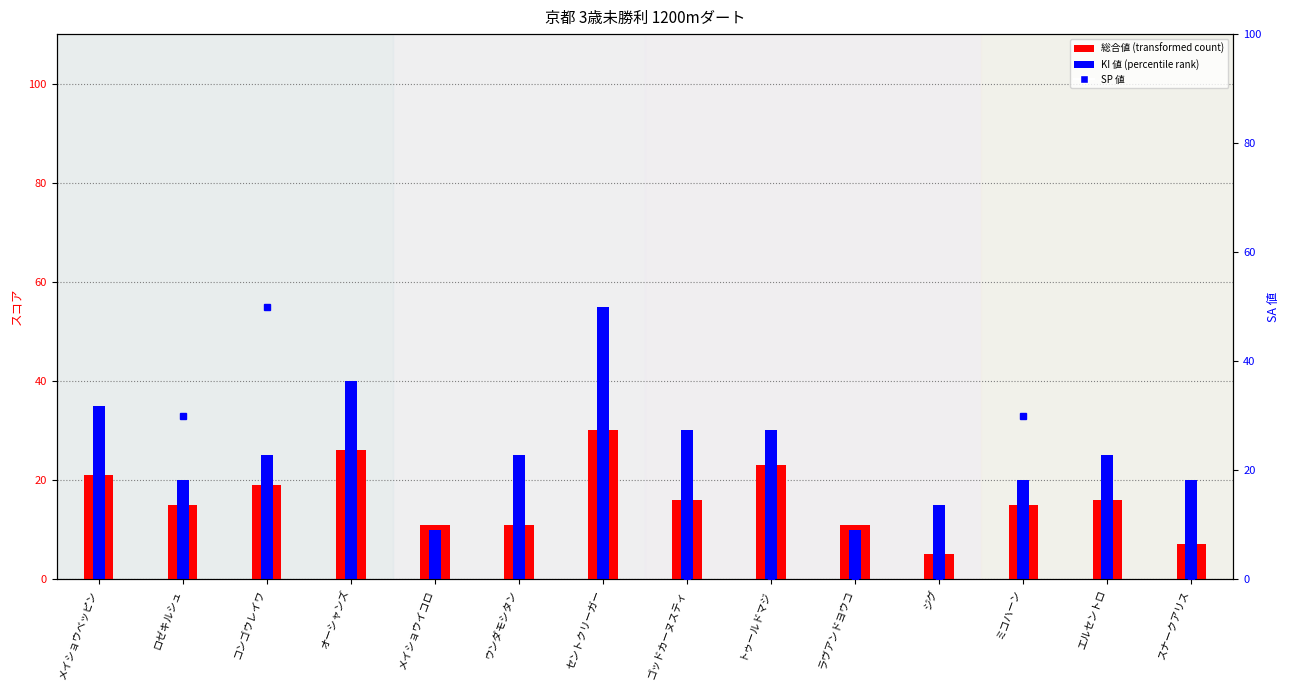

Between コンゴウレイワ and ミコハーン, which series saw the biggest shift?

SP 値